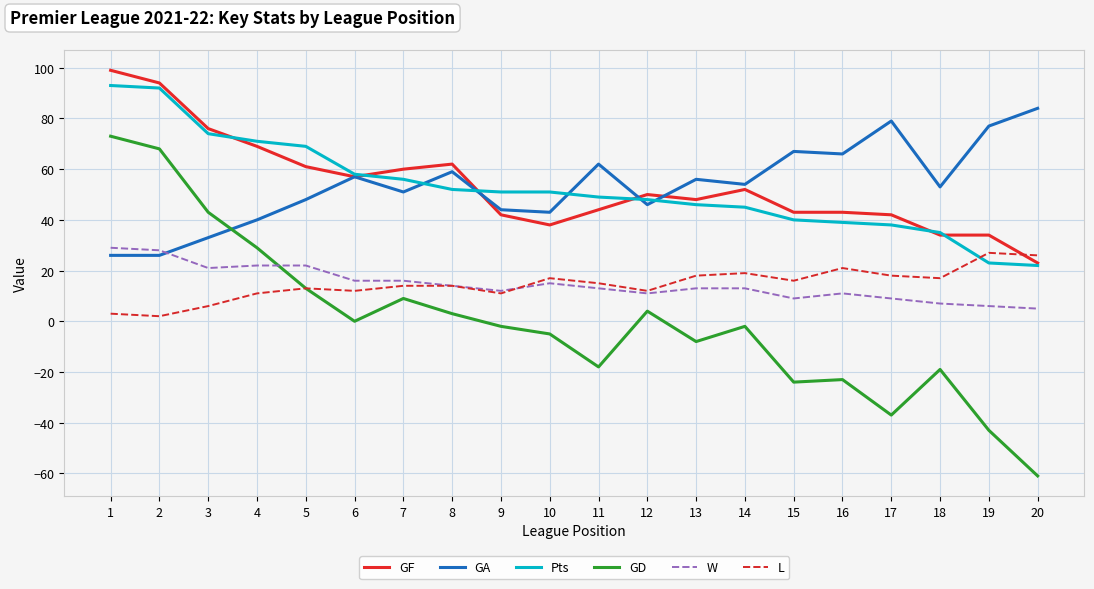

What is the minimum value for GF?

23